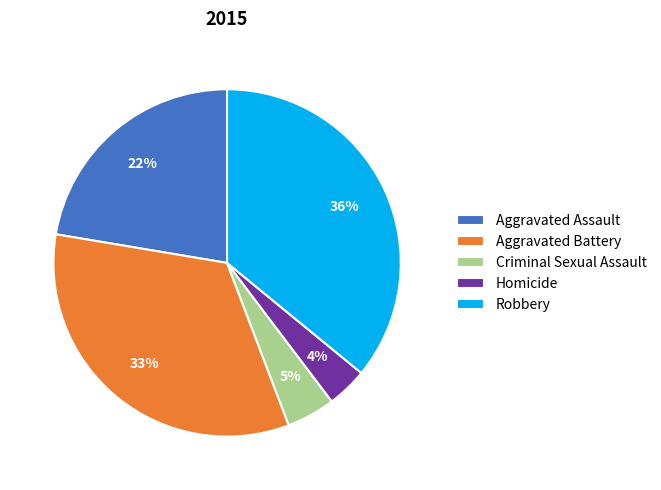

Which slice is the smallest?

Homicide